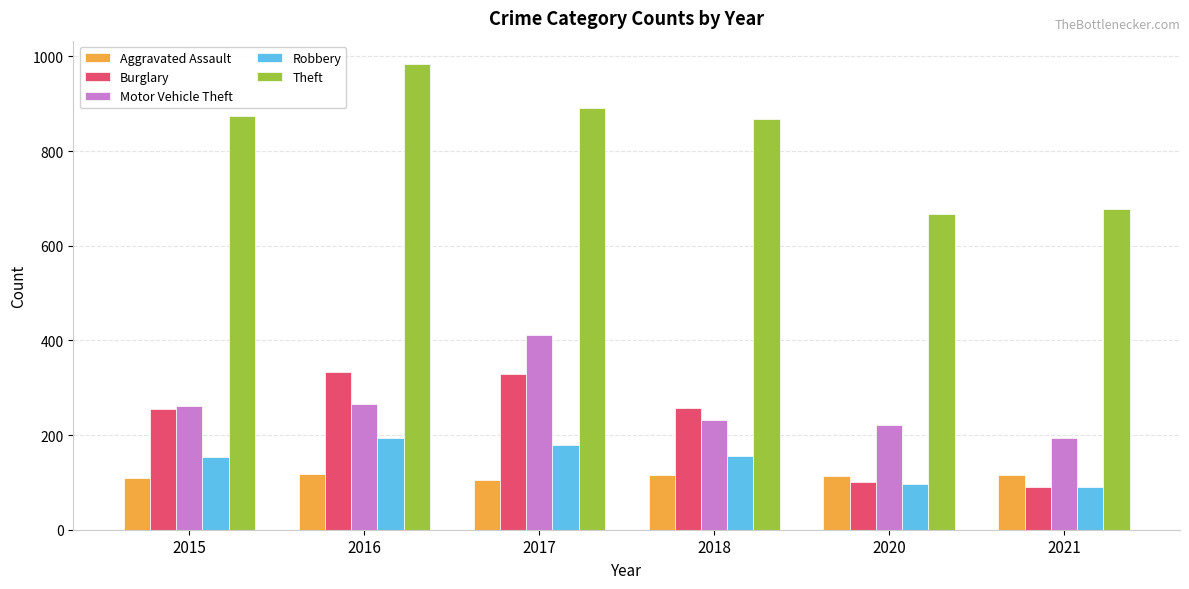

Between 2016 and 2020, which series saw the biggest shift?

Theft